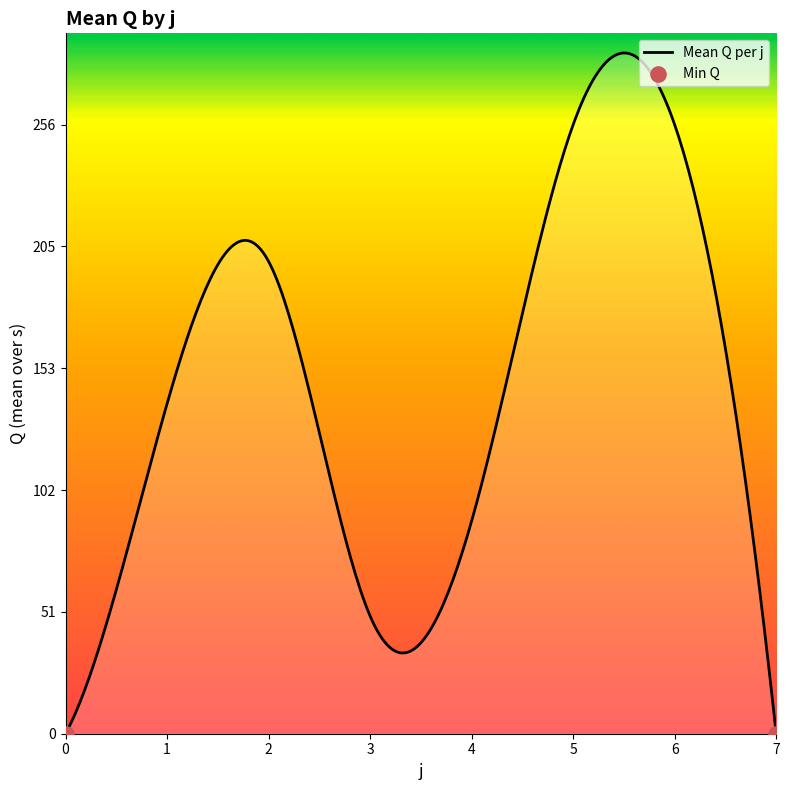

What is the difference between the maximum and minimum values?

286.8